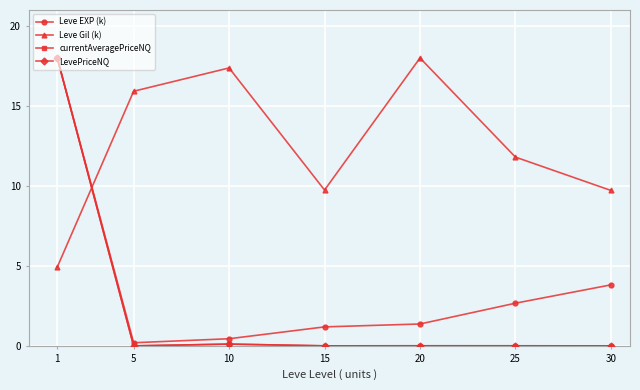

True or false: Leve Gil (k) has more than 0 interior local peaks.

True